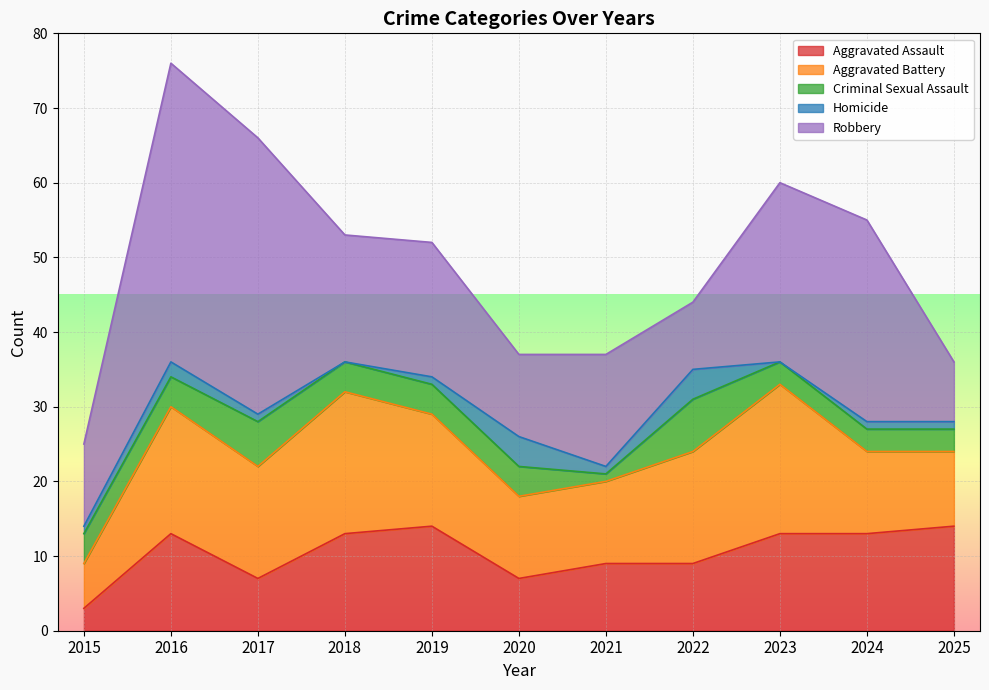

How many values in the Aggravated Battery series are below 15?

5